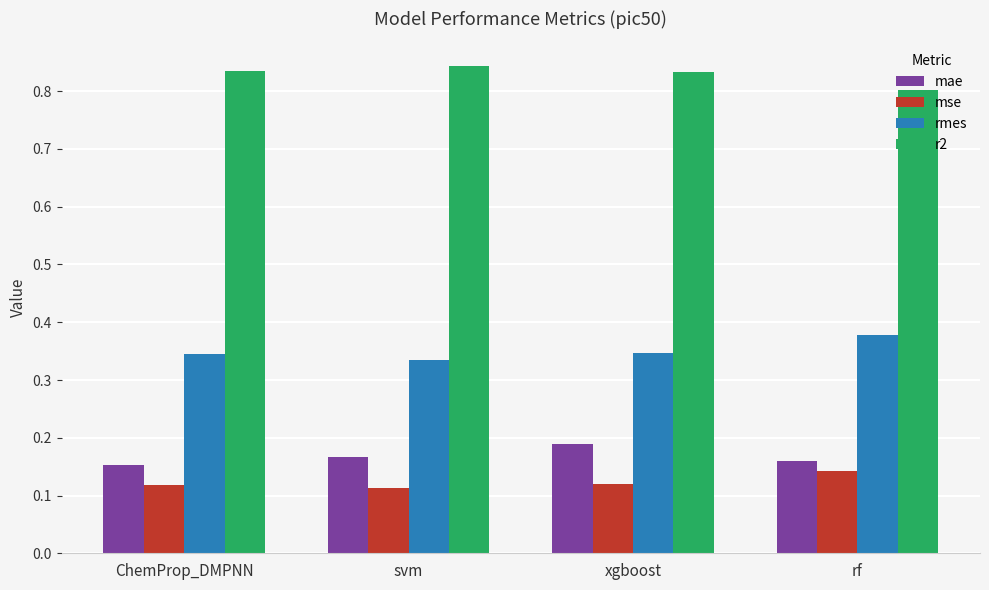

True or false: mae has a value of 0.3 at xgboost.

False